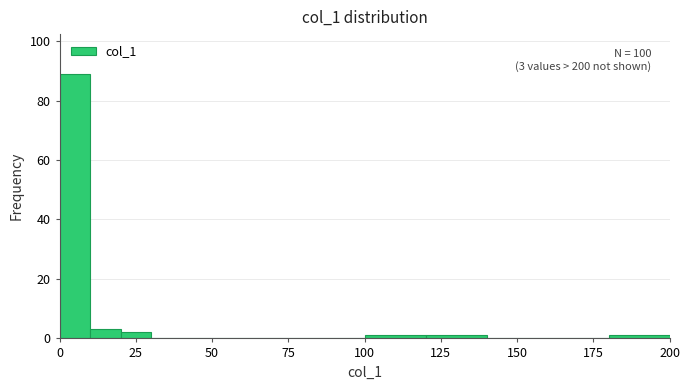

Read against the x-axis, roughly where is the centre of the tallest bar?

5